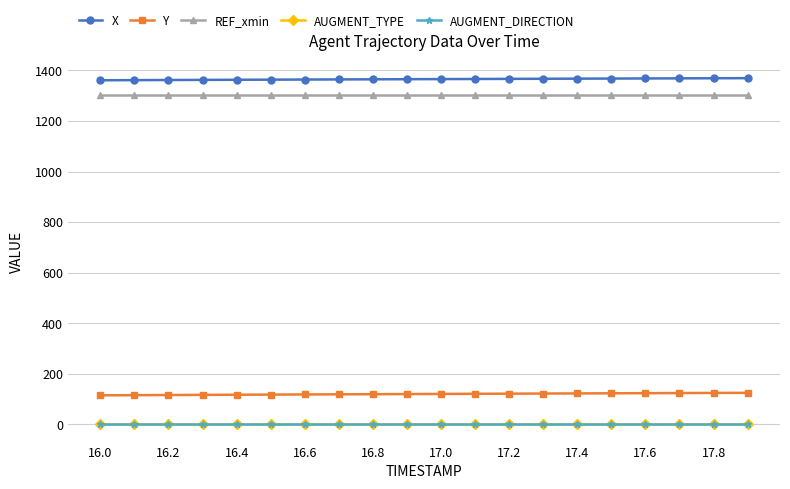

What is the average value of the REF_xmin series?

1301.8